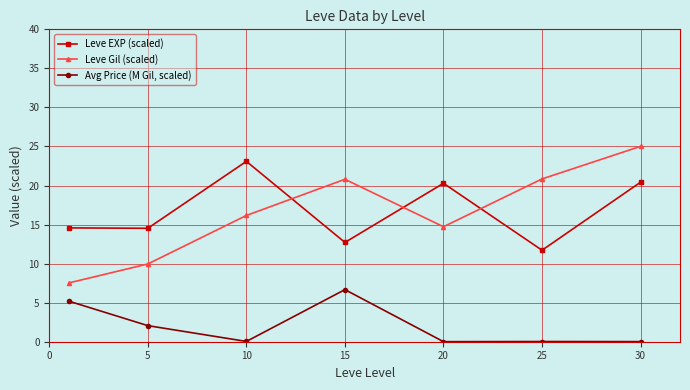

What is the difference between the maximum and minimum values in the Leve Gil (scaled) series?

17.5